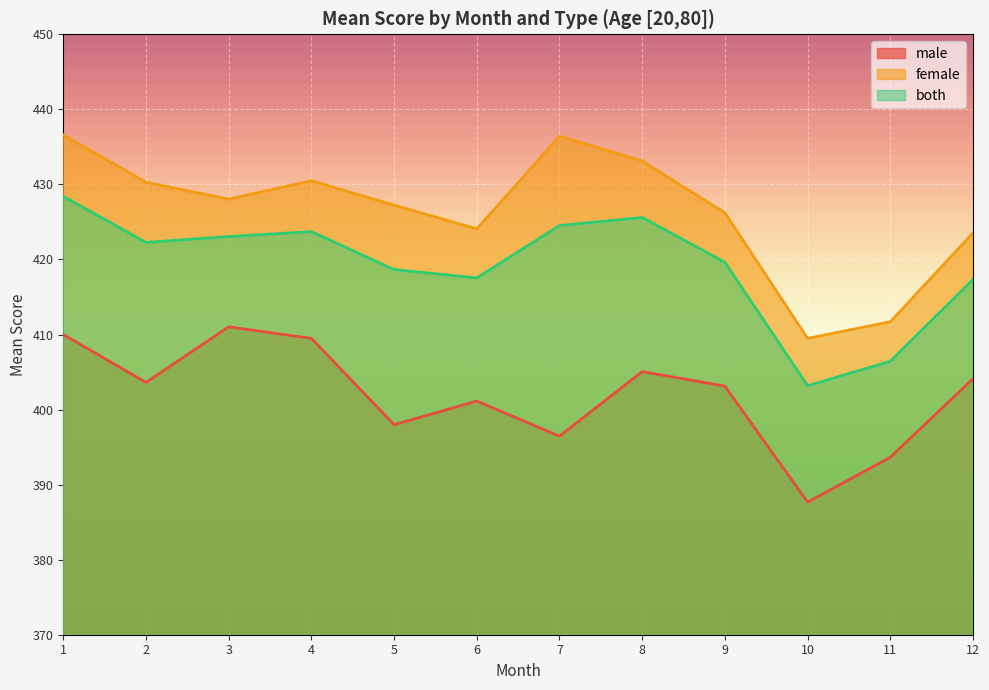

Which series has the largest total across all categories?

female